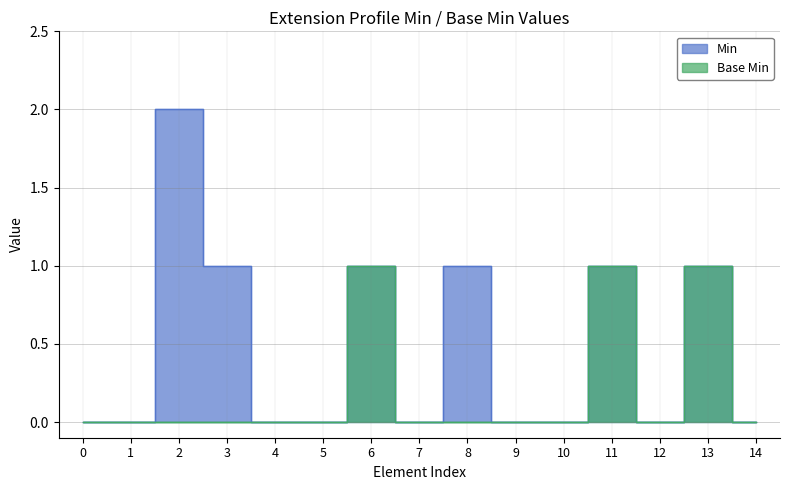

How many interior local valleys does the Base Min series have?

1